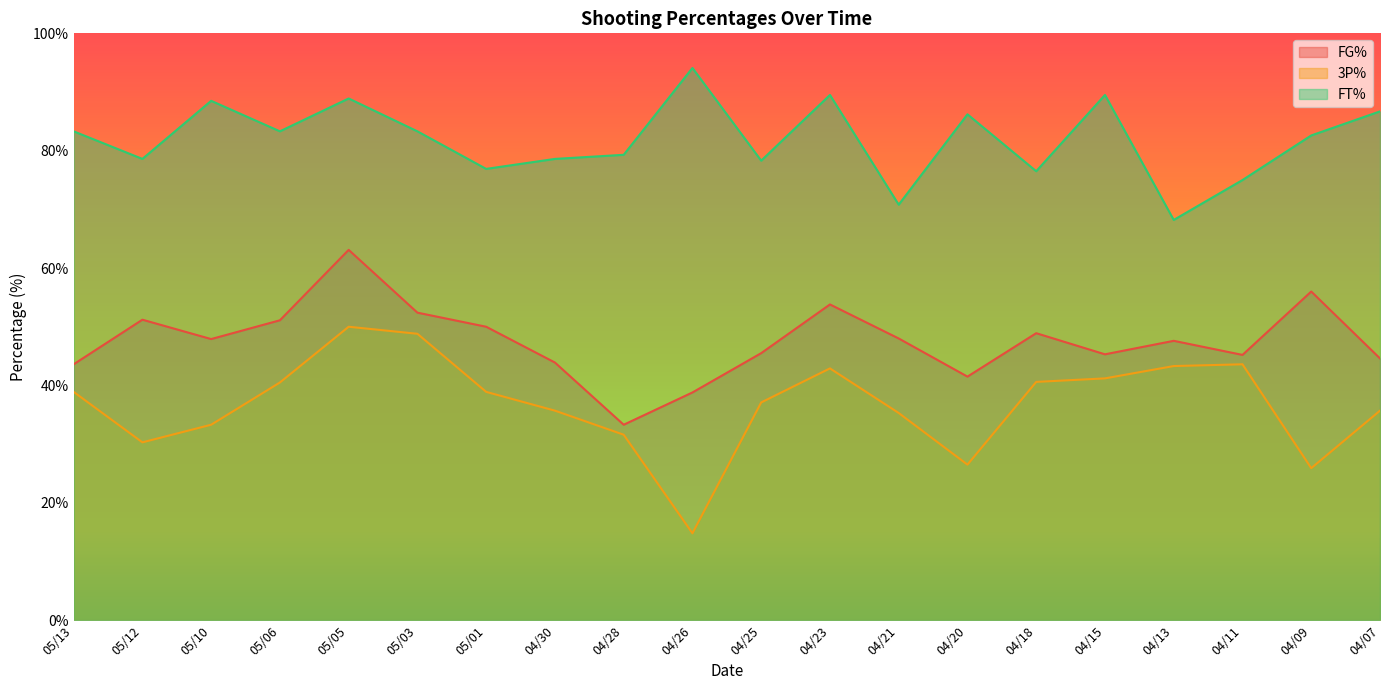

What is the sum of the FG% values at 05/03 and 04/13?

100.0